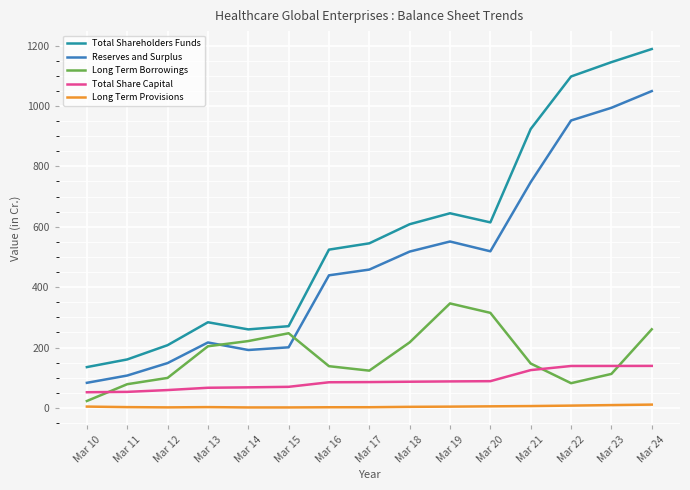

What is the approximate value of Long Term Provisions at Mar 21?

6.3